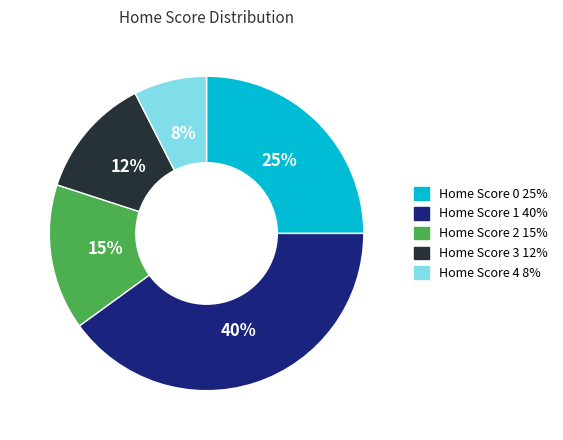

How many slices are in this pie chart?

5